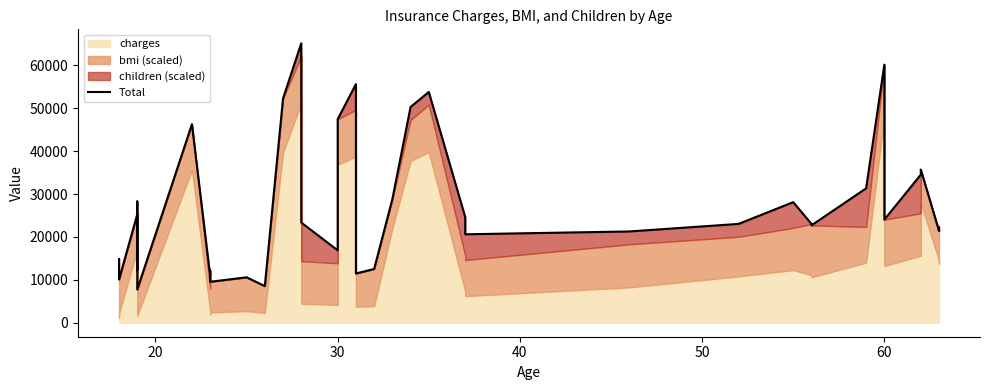

What is the maximum value shown in the chart?

65114.6